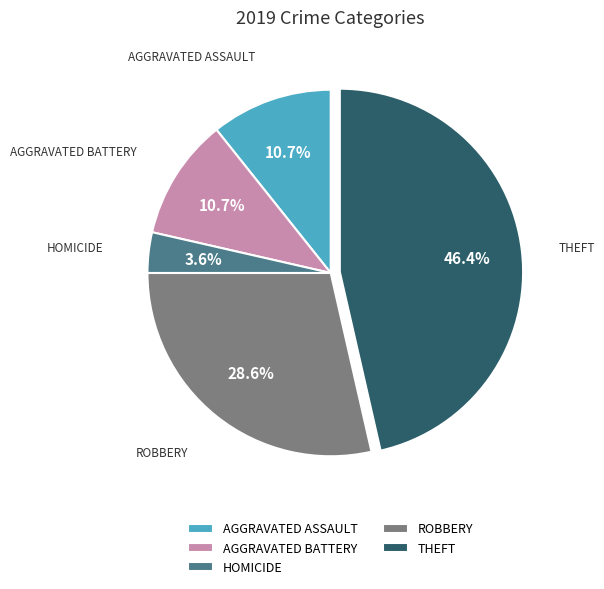

Combined, do AGGRAVATED BATTERY and ROBBERY account for over 50%?

No